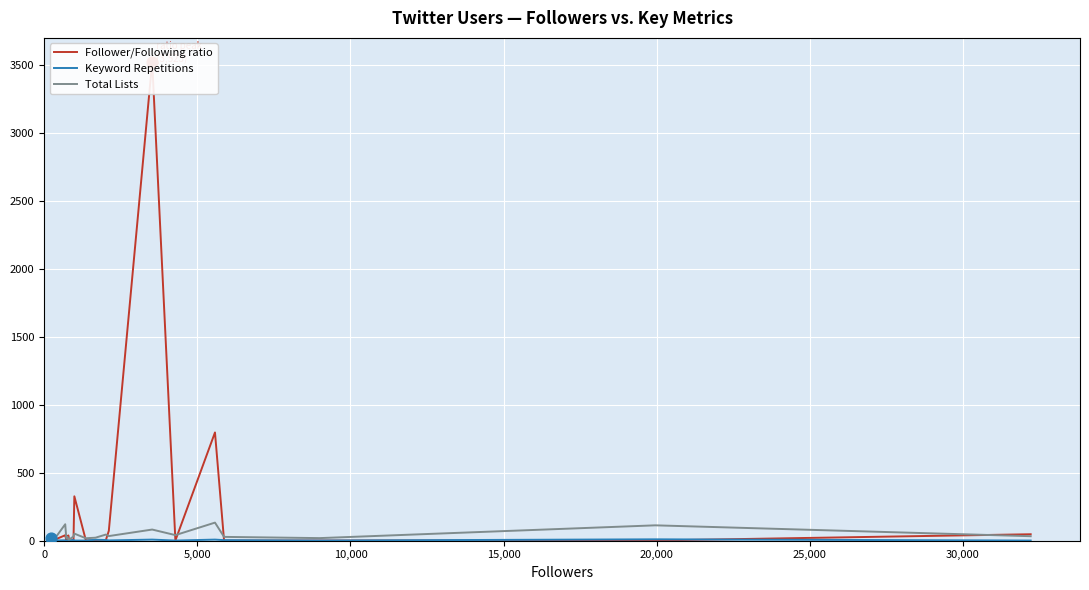

What are all the series names shown in the legend?

Follower/Following ratio, Keyword Repetitions, Total Lists